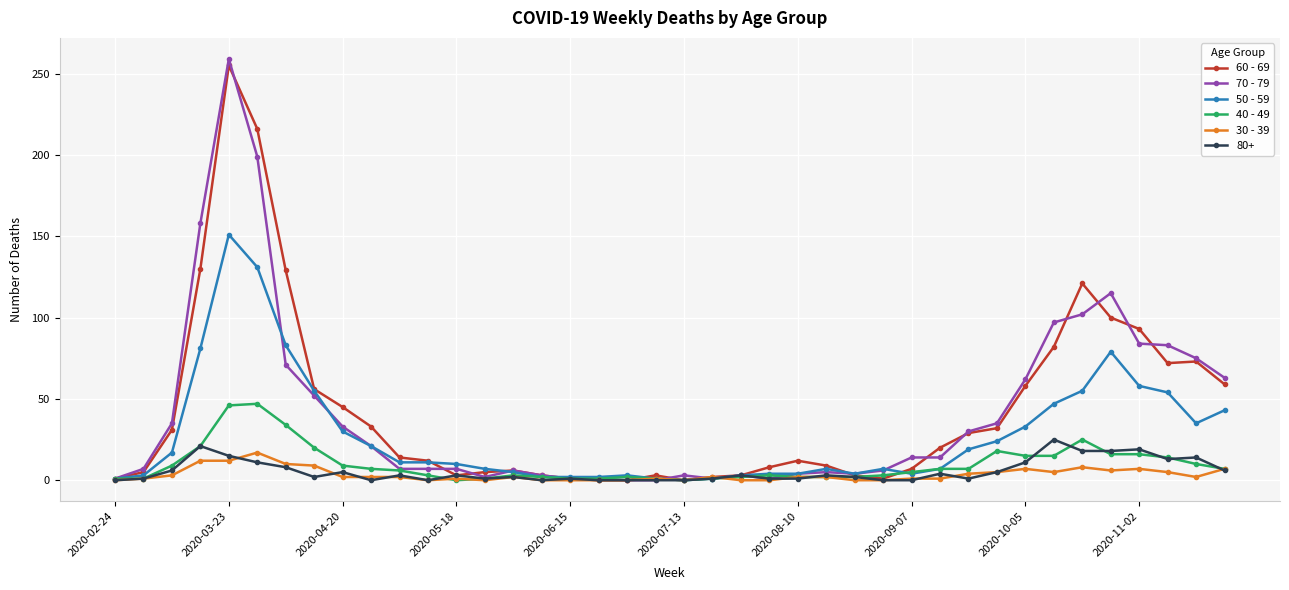

Which series has the largest range (max minus min)?

70 - 79